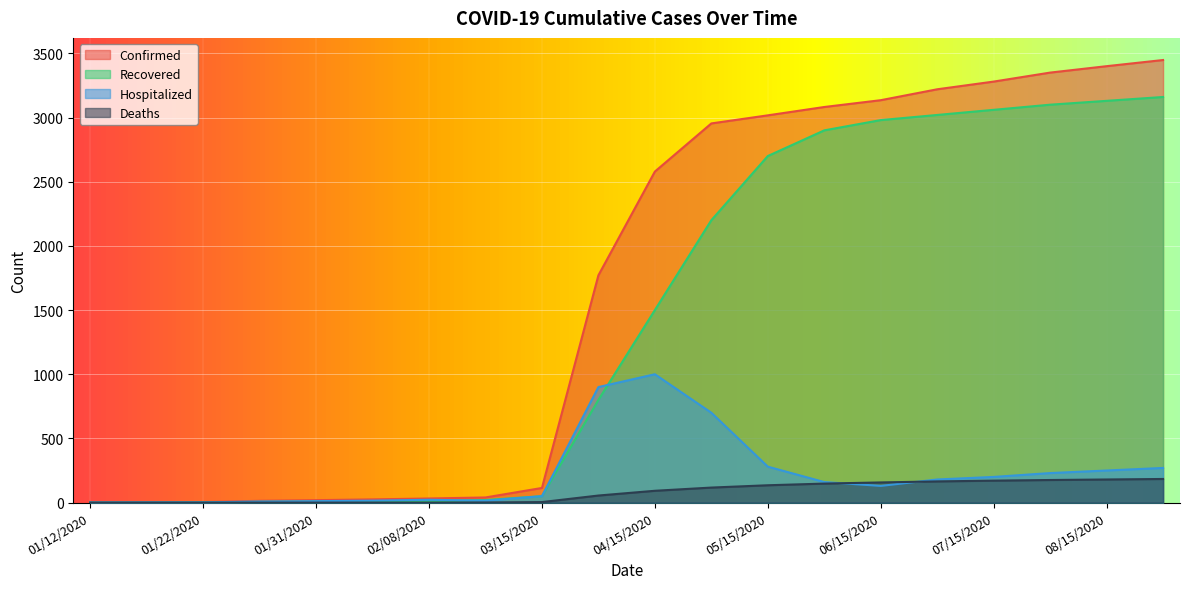

What is the total value across all series at 02/04/2020?

50